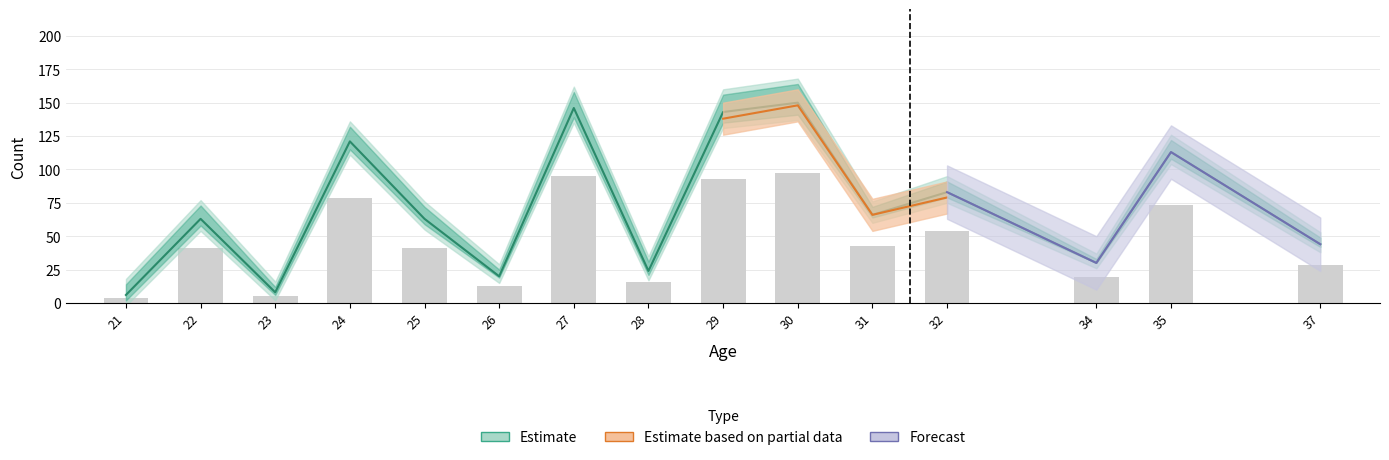

Reading left to right, list all the values displayed in this chart.

Batting: 21=6.0	22=63.0	23=8.0	24=121.0	25=63.0	26=20.0	27=146.0	28=24.0	29=143.0	30=150.0	31=66.0	32=83.0	34=30.0	35=113.0	37=44.0
G: 21=3.9	22=41.0	23=5.2	24=78.7	25=41.0	26=13.0	27=94.9	28=15.6	29=93.0	30=97.5	31=42.9	32=54.0	34=19.5	35=73.5	37=28.6